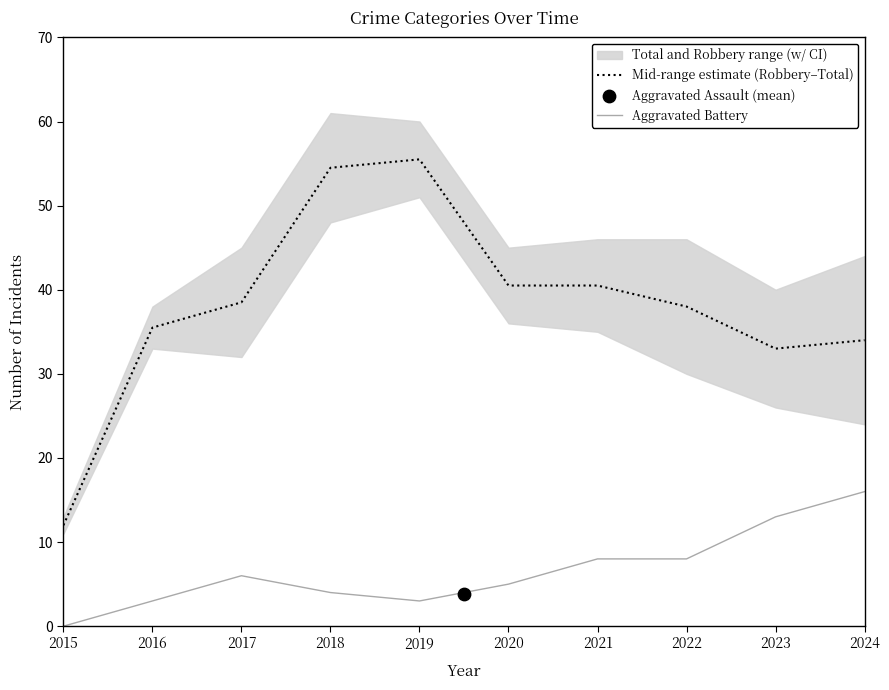

True or false: Mid-range estimate (Robbery–Total) and Aggravated Battery cross at least once.

False